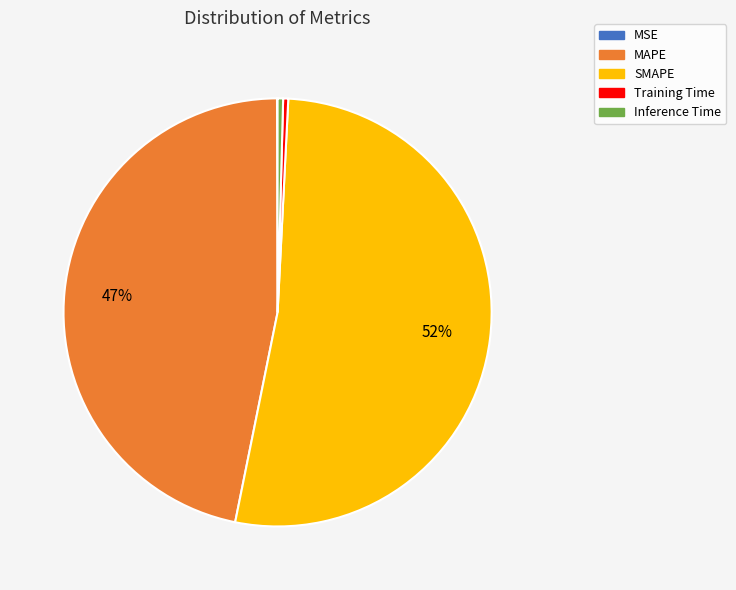

Which category has the biggest portion of the pie?

SMAPE